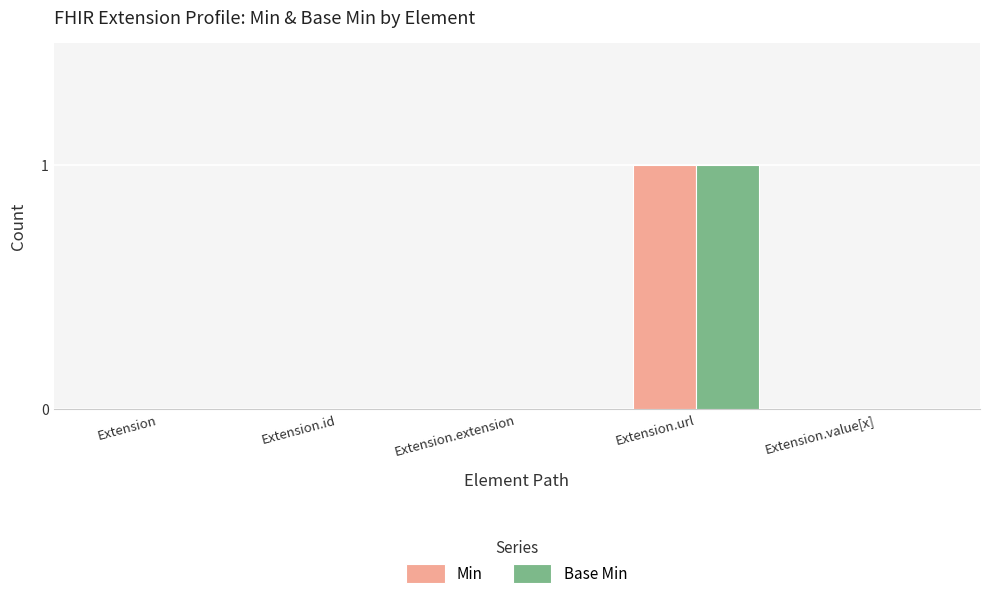

How many distinct data groups are displayed?

2